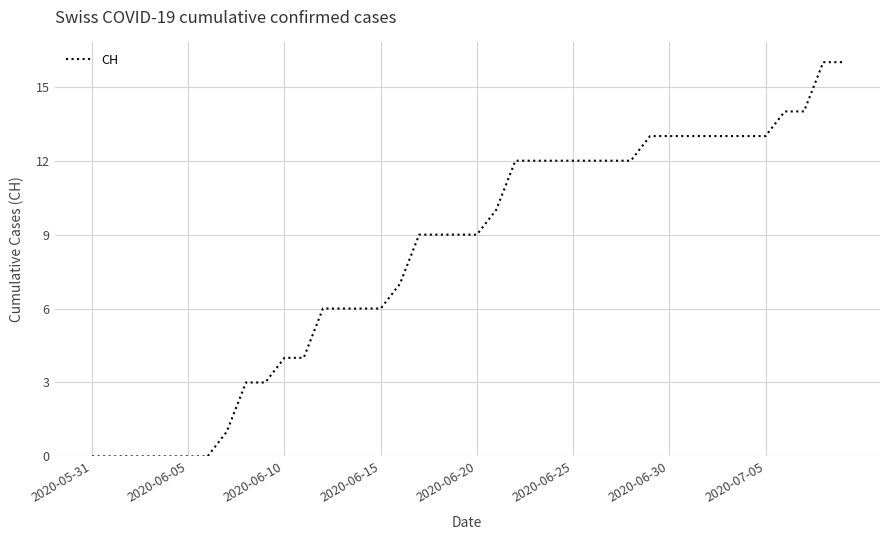

What is the maximum value shown in the chart?

16